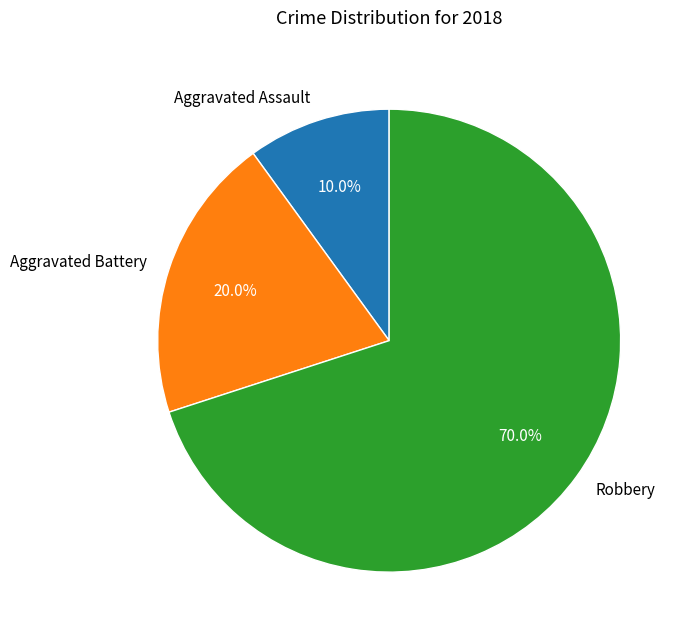

Does any single category account for the majority?

Yes